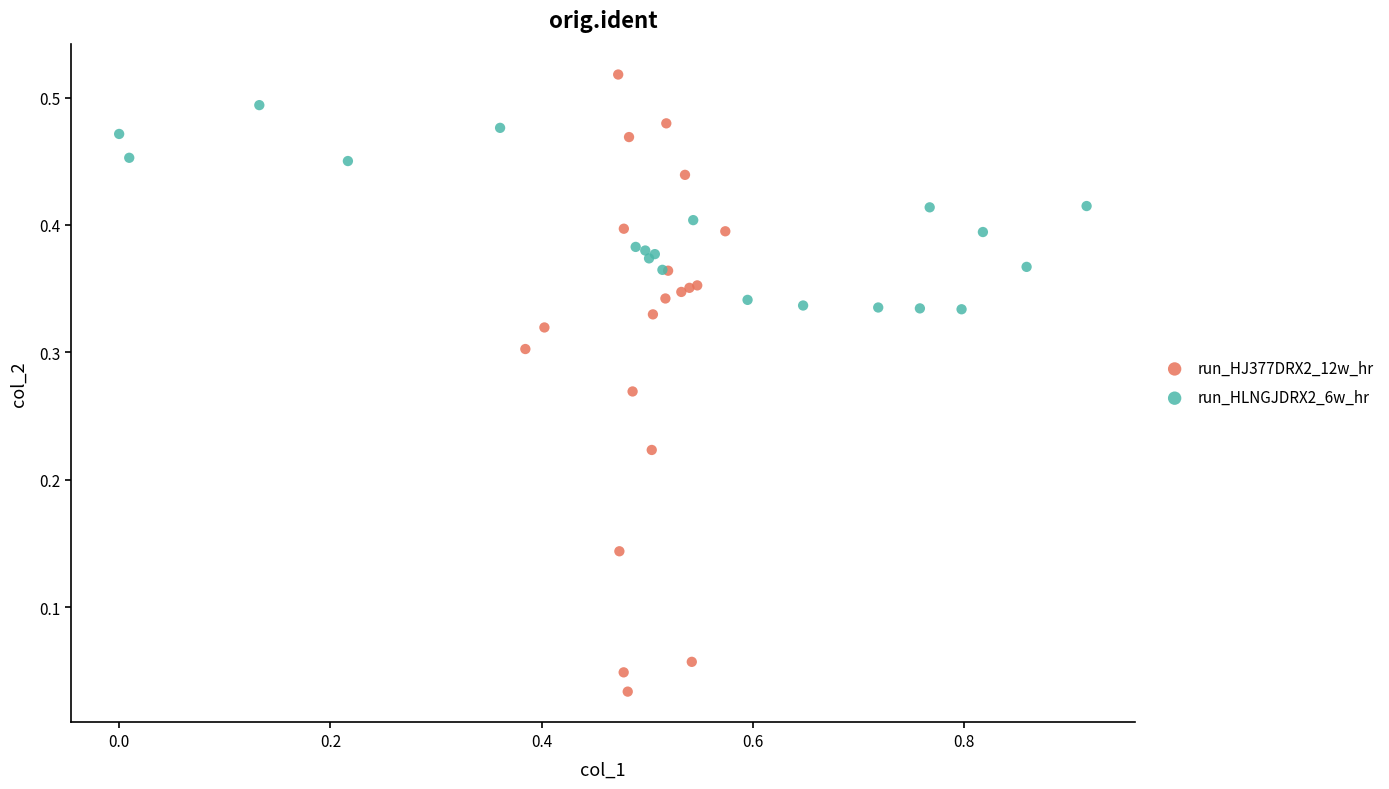

Which series has the widest spread of Y values?

run_HJ377DRX2_12w_hr